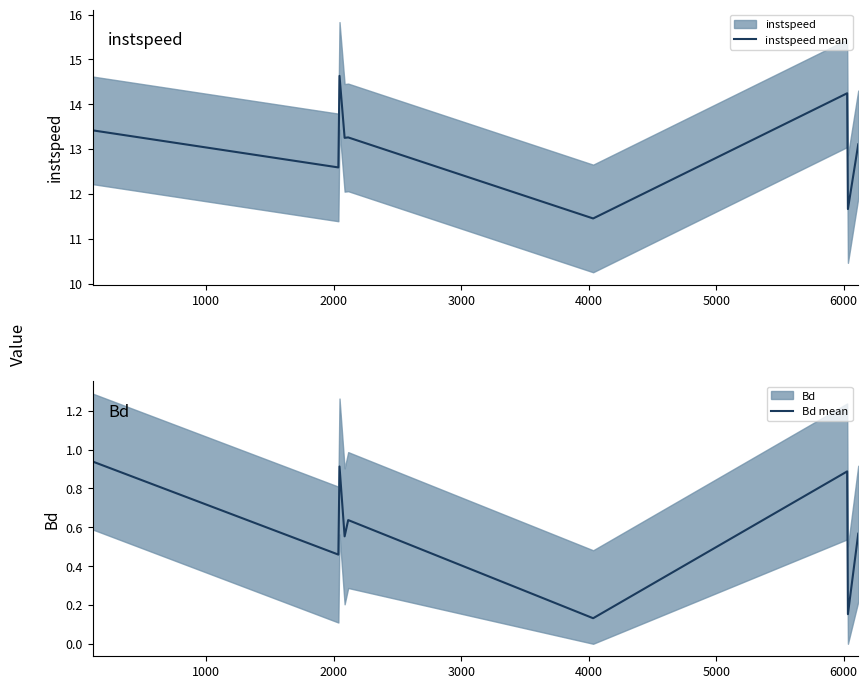

True or false: Bd mean and instspeed mean cross at least once.

False